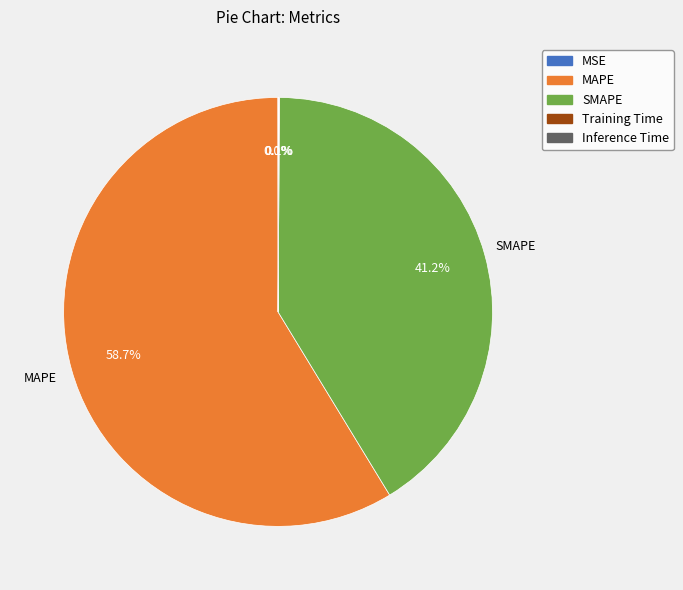

Which category has the biggest portion of the pie?

MAPE